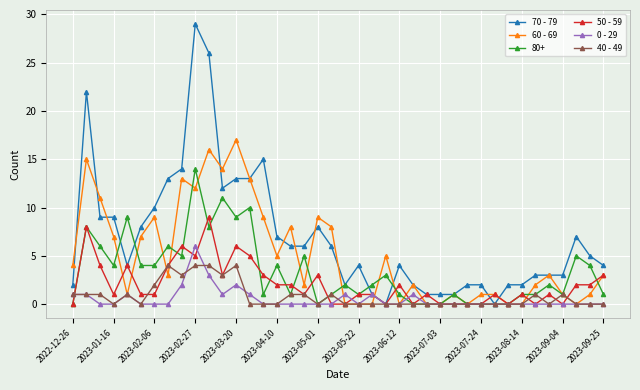

What is the greatest value displayed?

29